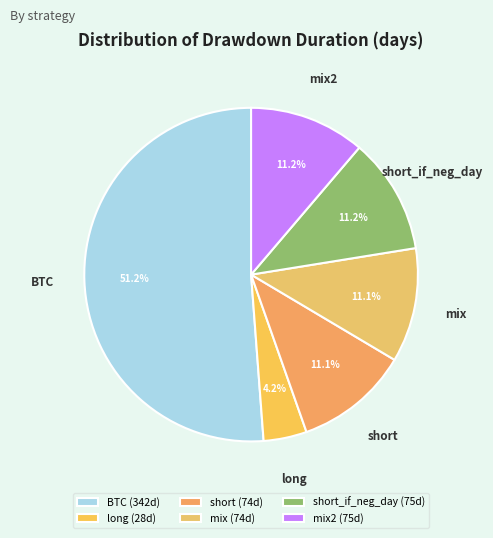

How many slices are in this pie chart?

6